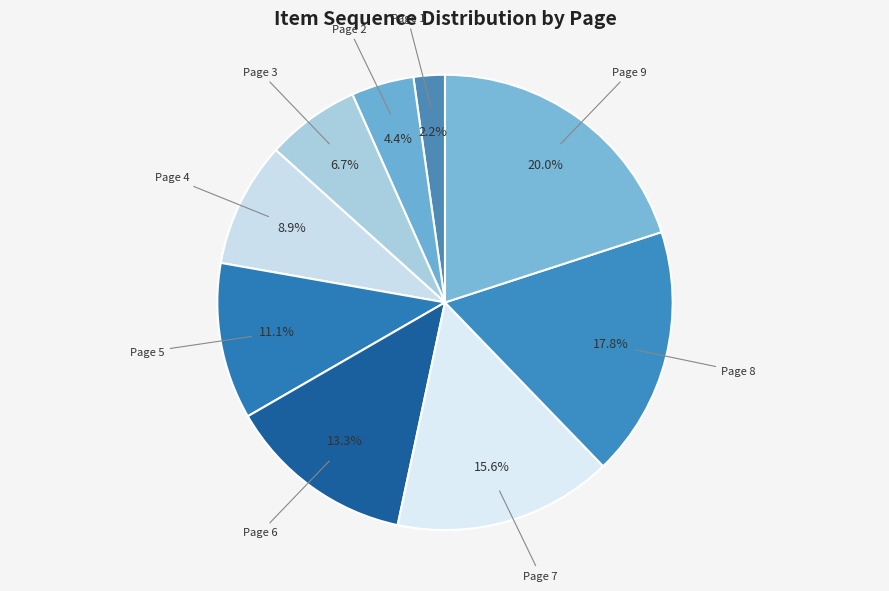

To the nearest percent, what is the difference between the Page 1 and Page 7 slice percentages?

13%